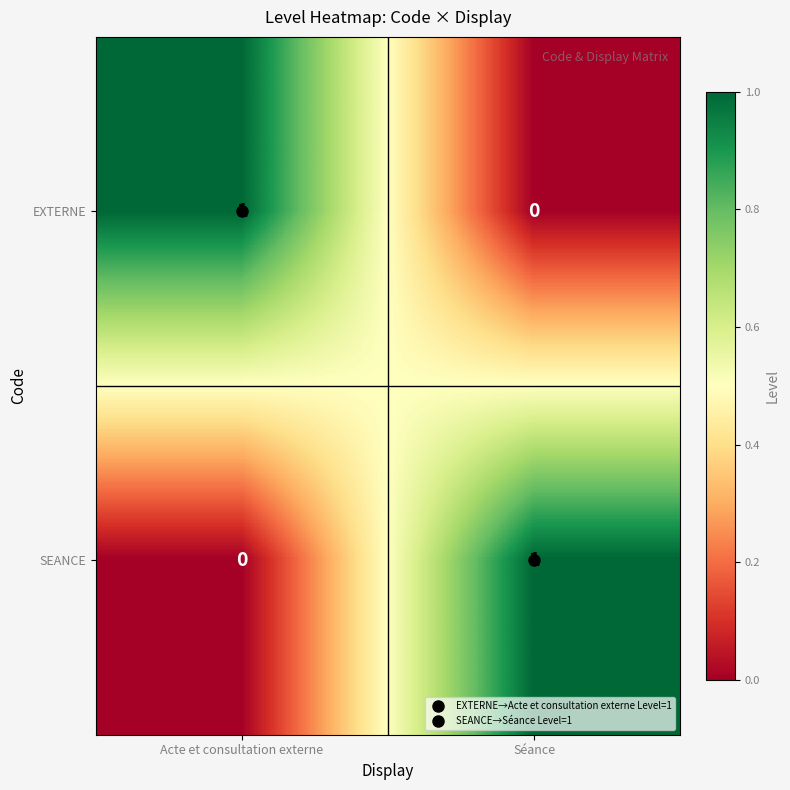

Is it true that EXTERNE equals 2 at Acte et consultation externe?

False